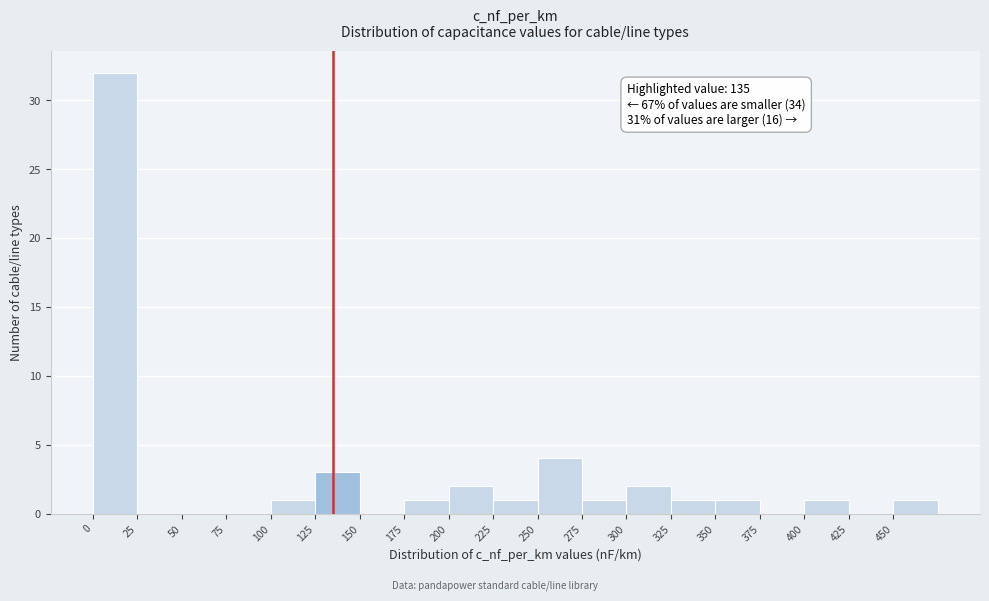

Over which range of the x-axis is the bar tallest?

0 to 25